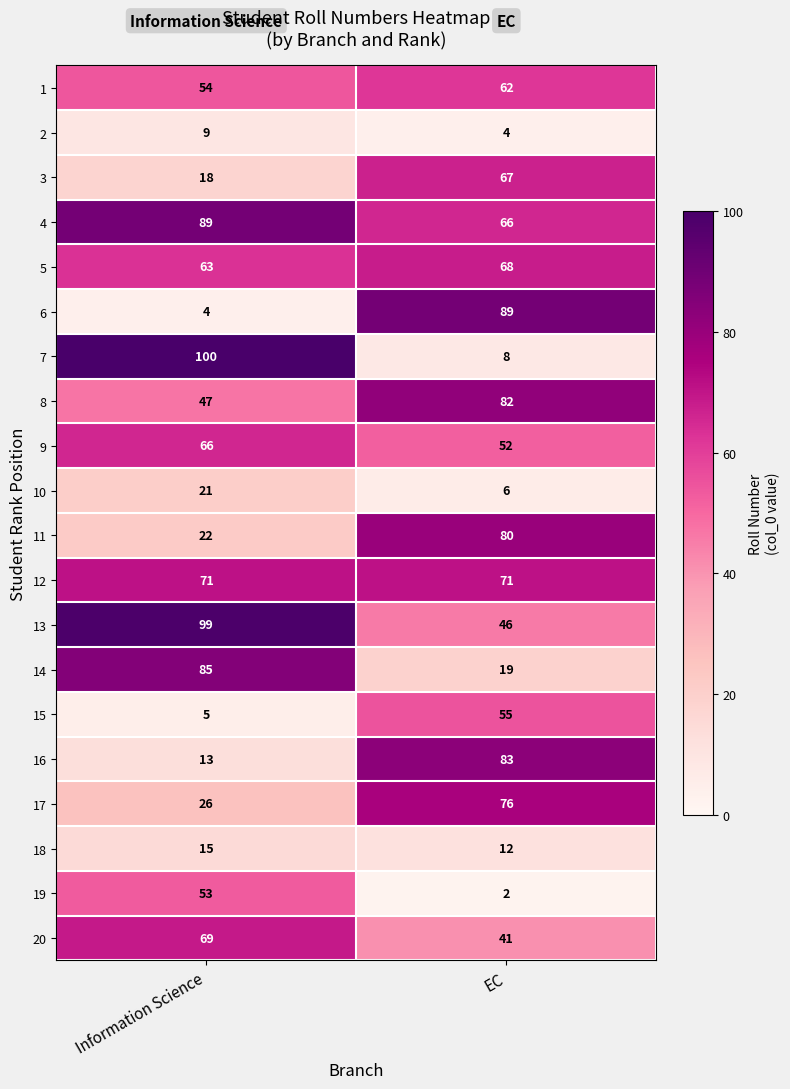

What value does the 7 series have at Information Science, to the nearest 10?

100